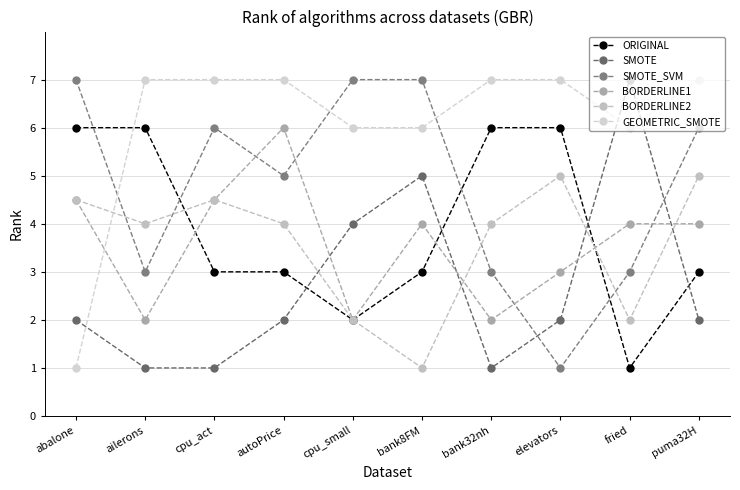

Reading left to right, list all the values displayed in this chart.

ORIGINAL: 6.0	6.0	3.0	3.0	2.0	3.0	6.0	6.0	1.0	3.0
SMOTE: 2.0	1.0	1.0	2.0	4.0	5.0	1.0	2.0	7.0	2.0
SMOTE_SVM: 7.0	3.0	6.0	5.0	7.0	7.0	3.0	1.0	3.0	6.0
BORDERLINE1: 4.5	2.0	4.5	6.0	2.0	4.0	2.0	3.0	4.0	4.0
BORDERLINE2: 4.5	4.0	4.5	4.0	2.0	1.0	4.0	5.0	2.0	5.0
GEOMETRIC_SMOTE: 1.0	7.0	7.0	7.0	6.0	6.0	7.0	7.0	6.0	7.0